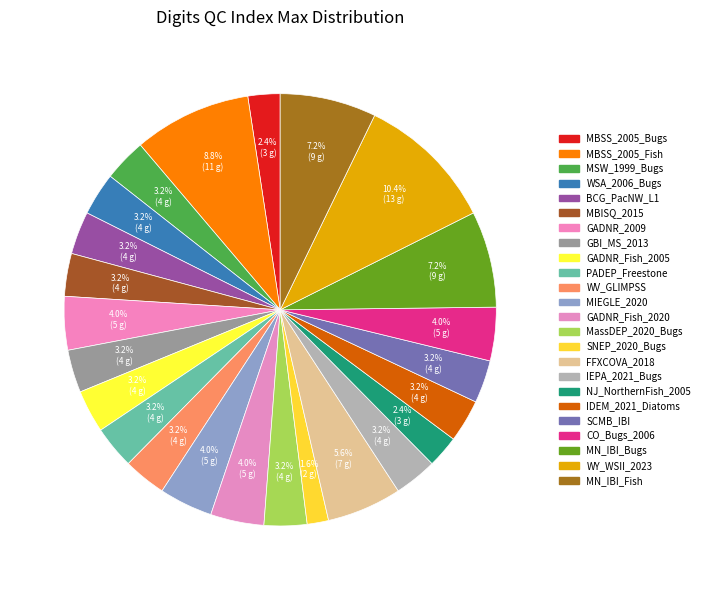

To the nearest percent, what is the difference between the largest and smallest slice percentages?

9%